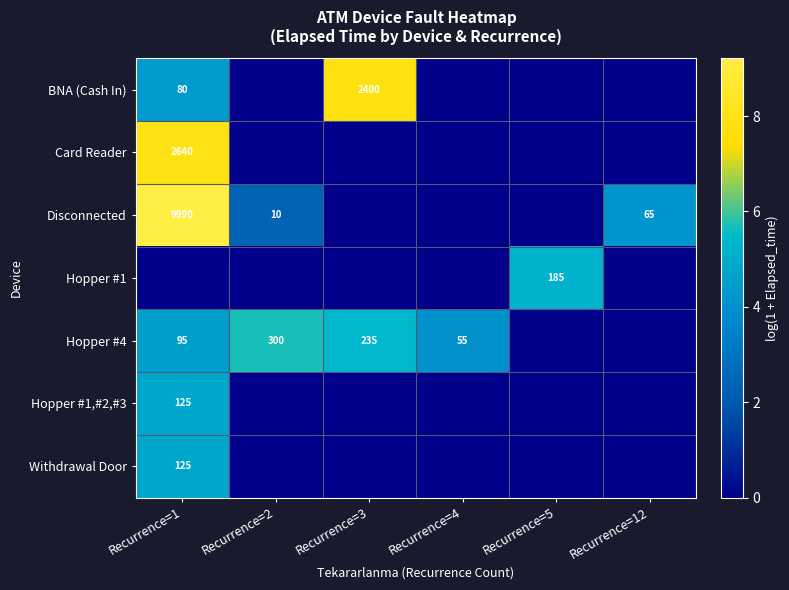

How many series are shown in this chart?

7